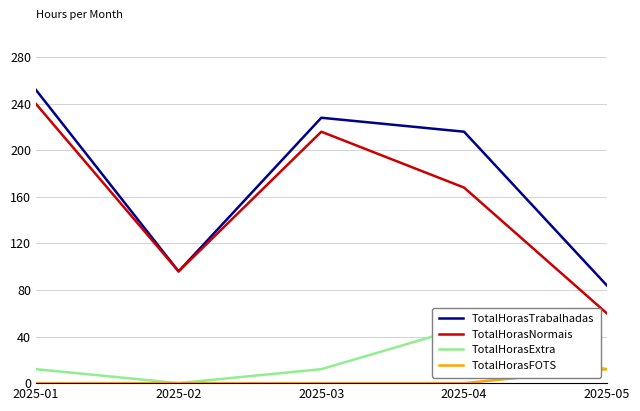

Reading left to right, list all the values displayed in this chart.

TotalHorasTrabalhadas: 252	96	228	216	84
TotalHorasNormais: 240	96	216	168	60
TotalHorasExtra: 12	0	12	48	12
TotalHorasFOTS: 0	0	0	0	12